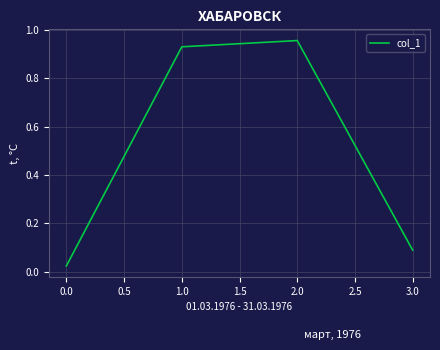

Which has a higher value, 3.0 or 0.0?

3.0